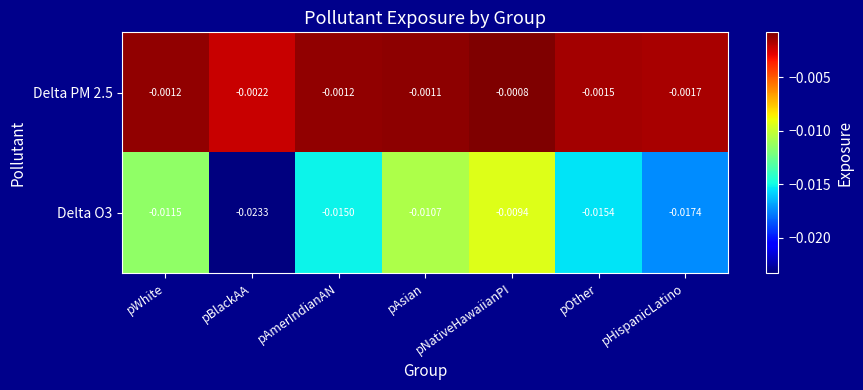

At which category is the sum across all series the highest?

pNativeHawaiianPI